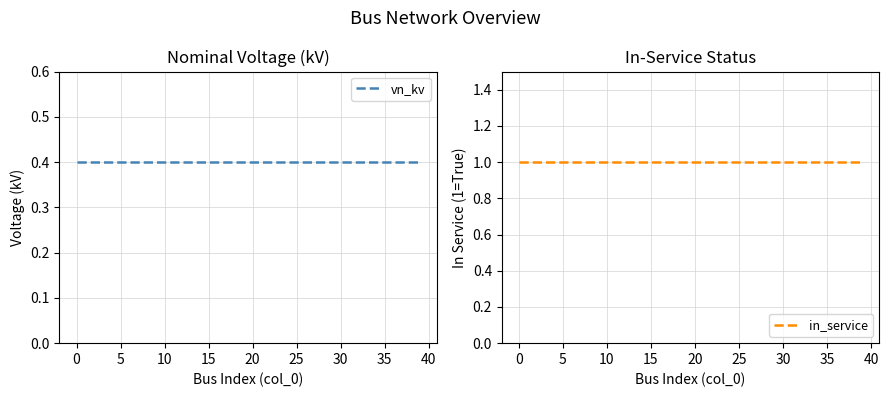

What is the total value across all series at 24?

1.4